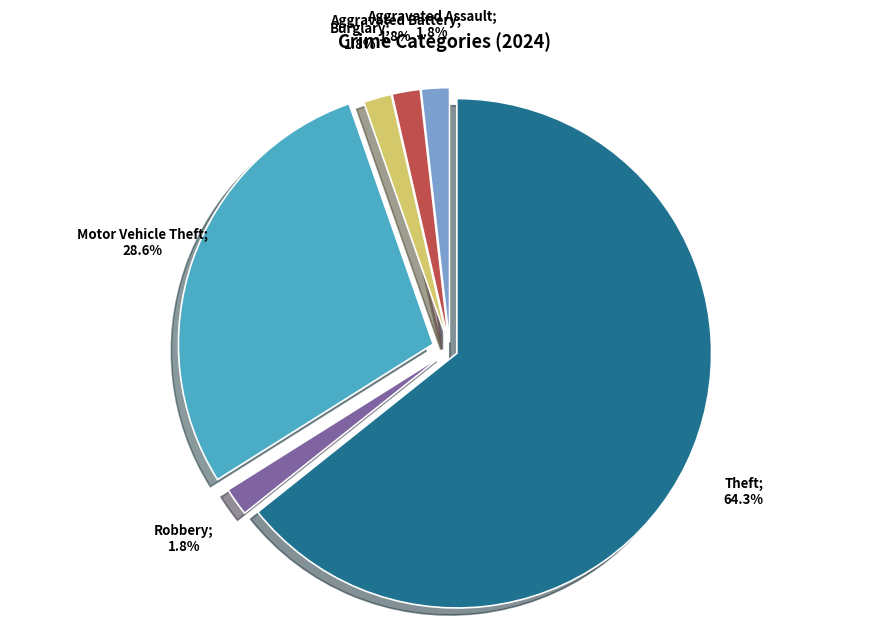

Does any single category account for the majority?

Yes